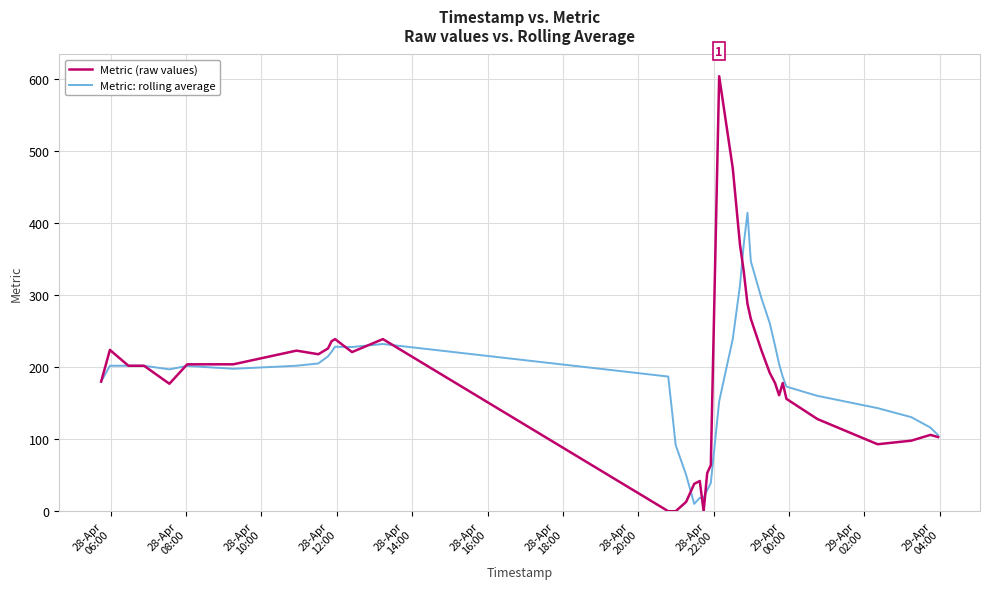

How many intersections are there between Metric (raw values) and Metric: rolling average?

8